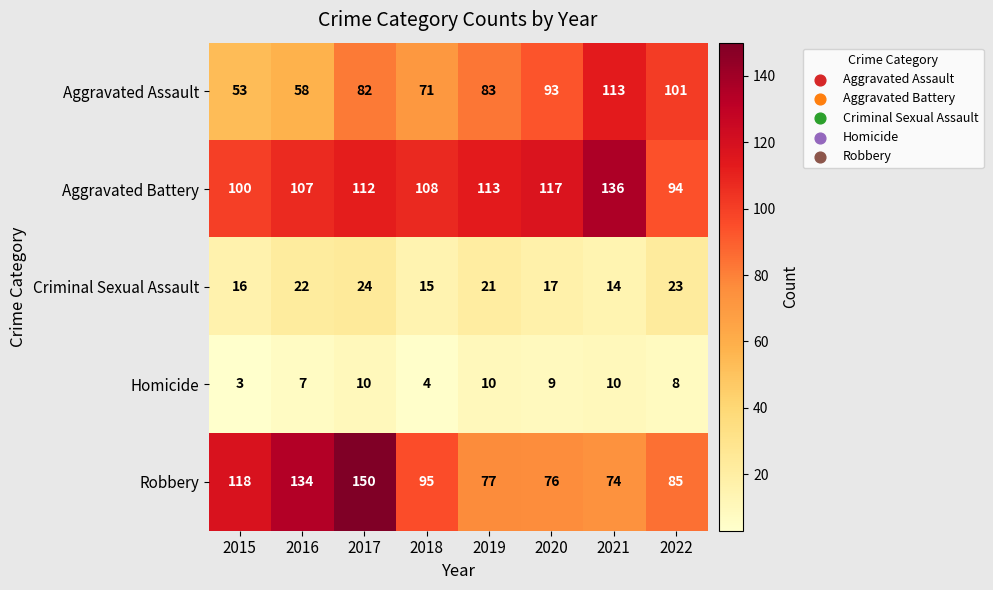

Rank the series at 2017 from highest to lowest value.

Robbery, Aggravated Battery, Aggravated Assault, Criminal Sexual Assault, Homicide